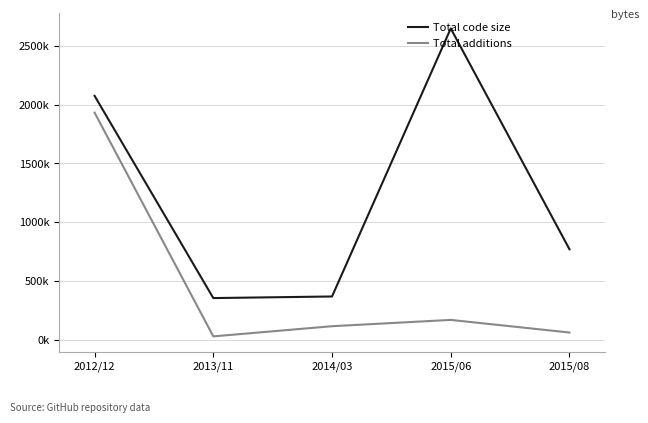

Rank the series by their maximum value, from highest to lowest.

Total code size, Total additions